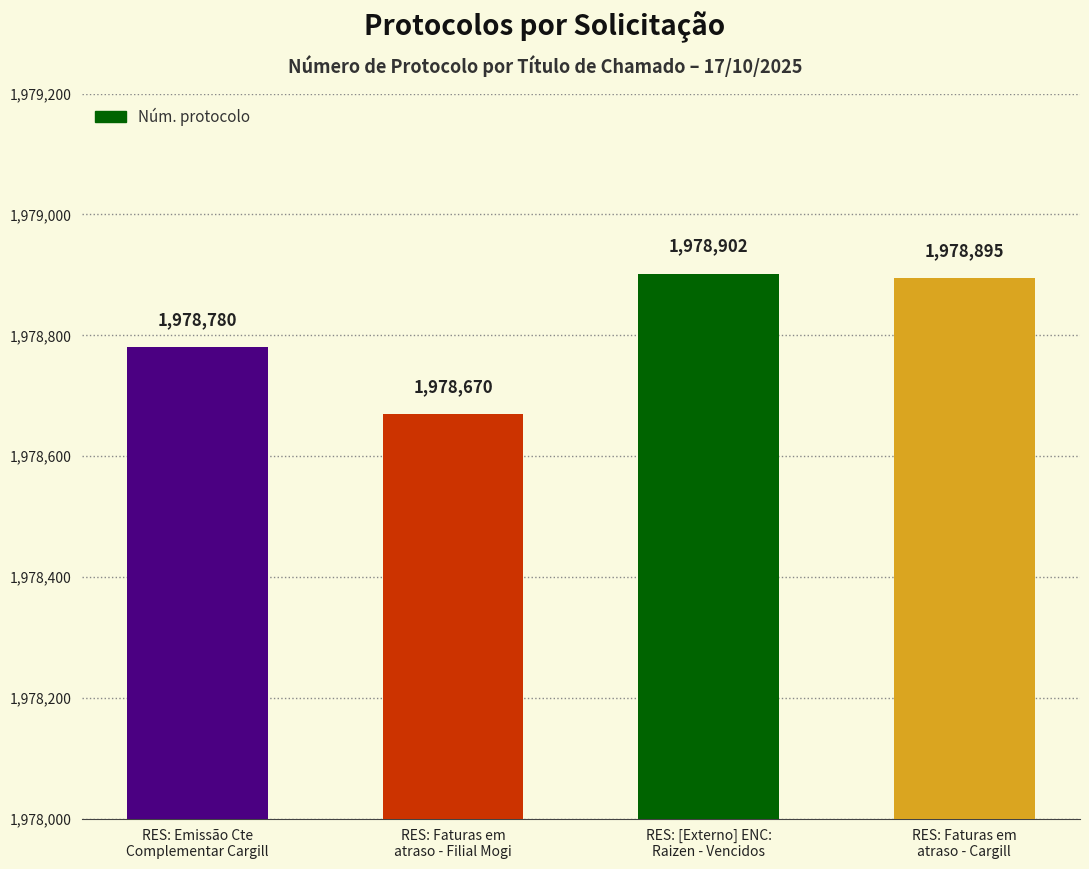

What is the label of the 3rd bar from the right?

RES: Faturas em
atraso - Filial Mogi